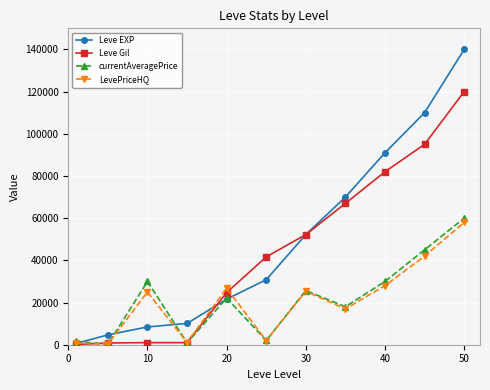

At how many categories does at least one series exceed 71659?

3